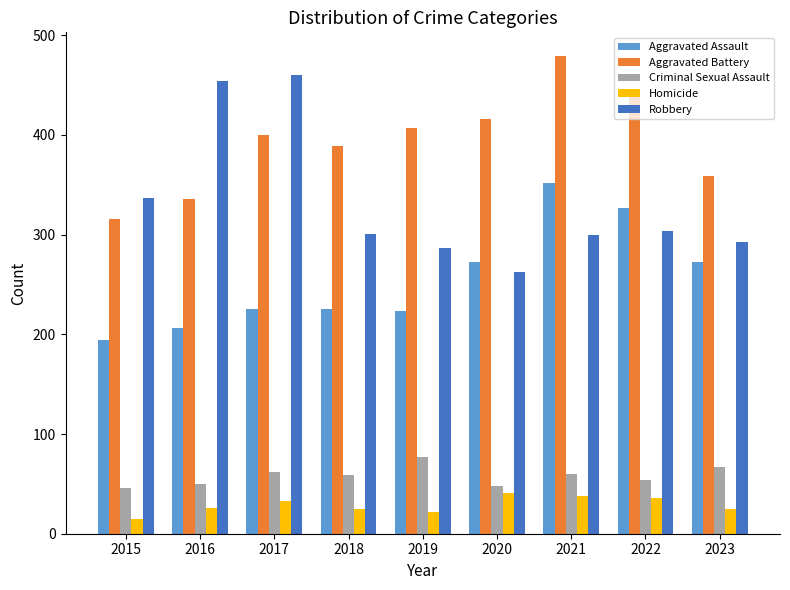

Is it true that Robbery equals 516 at 2022?

False